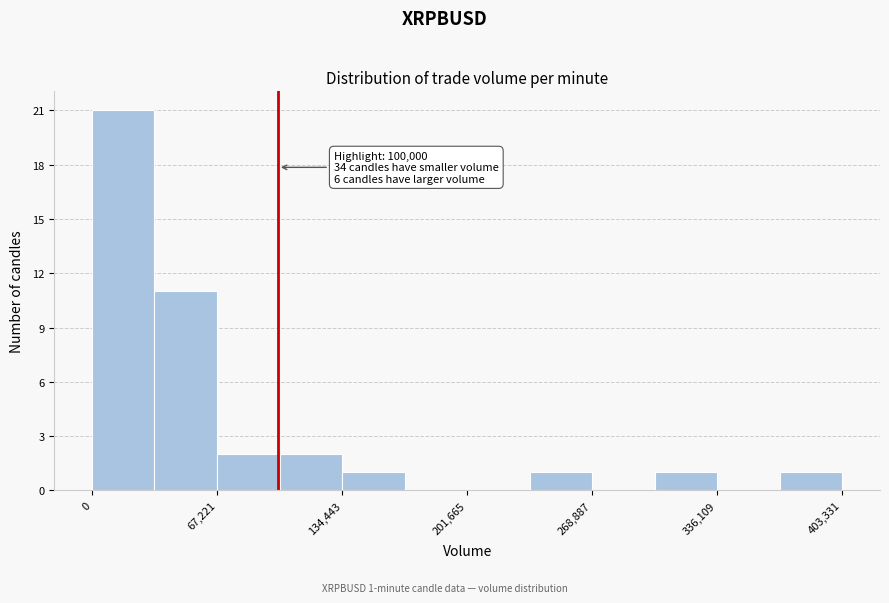

Read against the x-axis, roughly where is the centre of the tallest bar?

20000